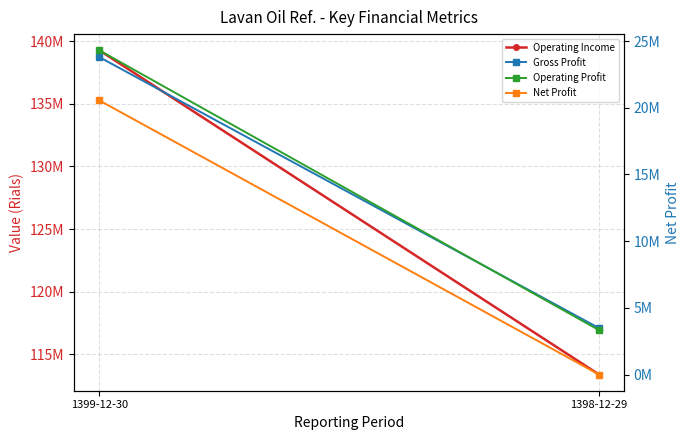

Is it true that Net Profit equals -8618905 at 1398-12-29?

False